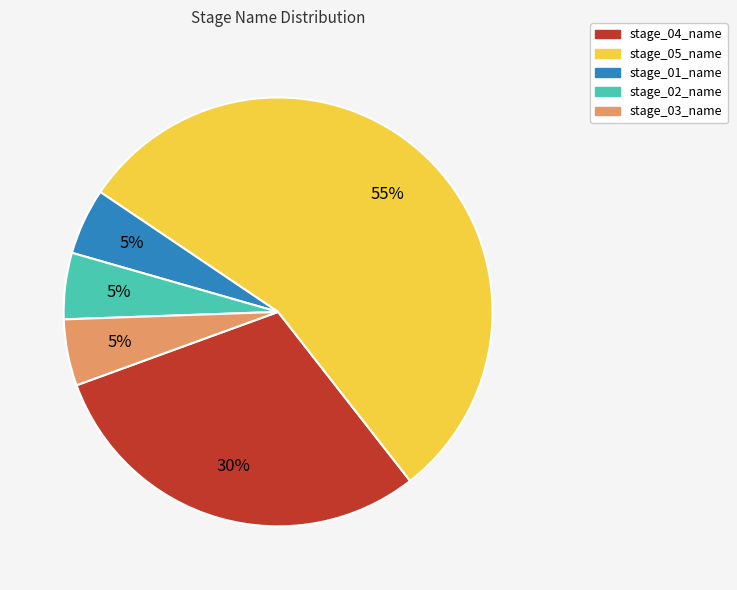

To the nearest percent, what is the average slice percentage?

20%